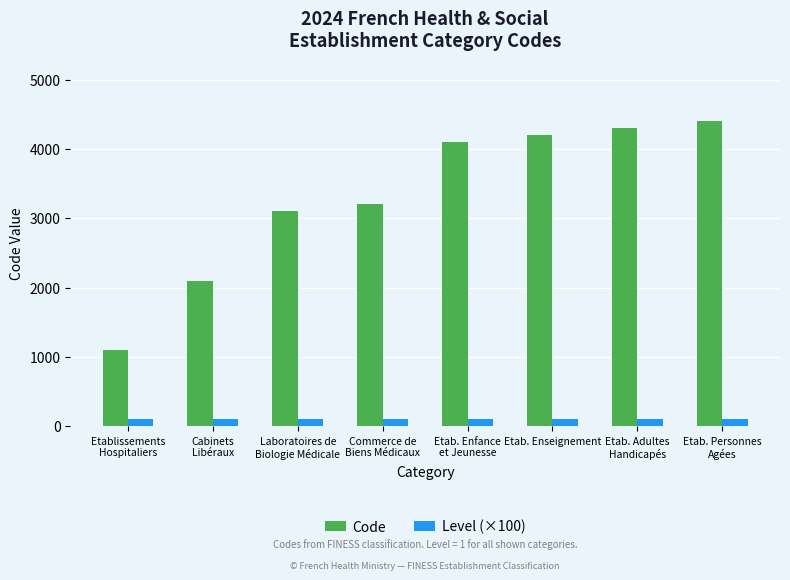

The Code series shows 4200 at Etab. Enseignement. True or false?

True